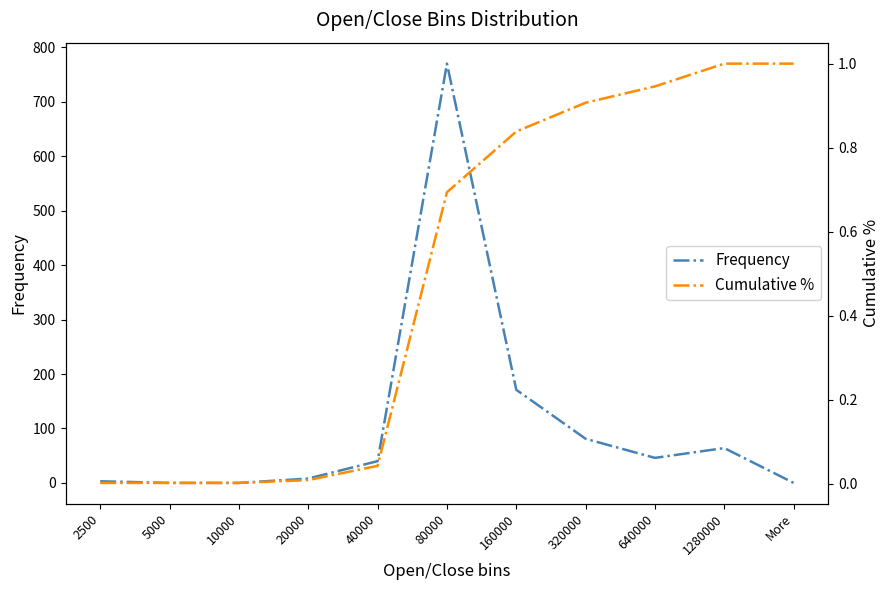

Where does the Frequency series first go above 40?

80000